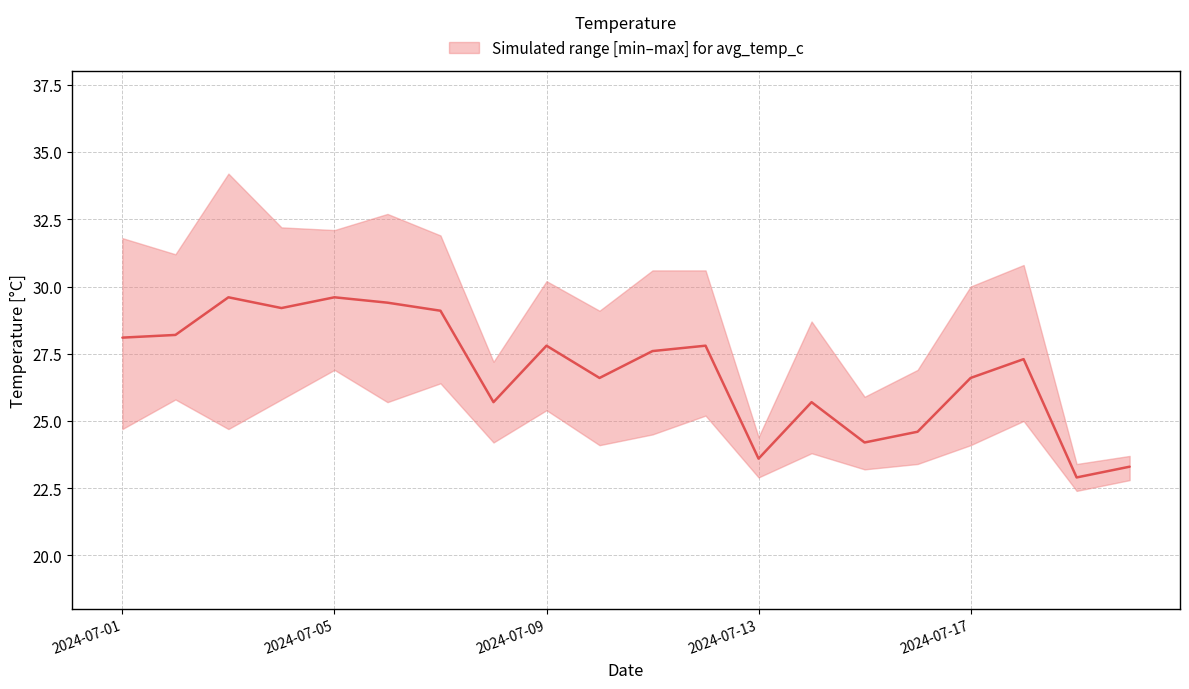

How many points are higher than both their immediate neighbors (excluding endpoints)?

6